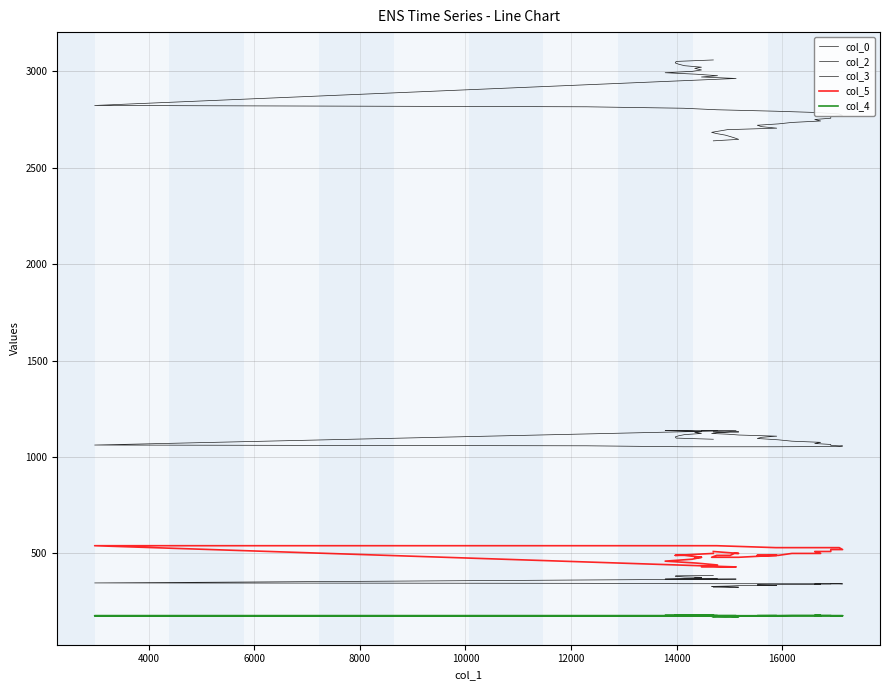

Reading left to right, what are all the values shown in this chart?

col_0: 2639.2	2647.0	2654.7	2661.5	2669.1	2676.8	2683.3	2698.2	2698.9	2705.0	2712.9	2720.1	2727.1	2734.6	2742.2	2749.9	2756.6	2764.2	2771.0	2778.5	2786.2	2792.8	2800.4	2808.2	2815.8	2822.7	2962.6	2970.3	2977.0	2984.7	2992.4	2999.5	3006.8	3015.2	3021.2	3028.8	3036.6	3043.2	3051.0	3058.6
col_2: 325.0	325.0	326.0	326.0	327.0	328.0	329.0	331.0	333.0	334.0	336.0	337.0	338.0	339.0	340.0	341.0	341.0	342.0	342.0	343.0	343.0	343.0	343.0	343.0	345.0	347.0	367.0	367.0	367.0	367.0	367.0	370.0	372.0	374.0	376.0	378.0	380.0	382.0	384.0	385.0
col_3: 1130.0	1130.0	1130.0	1130.0	1128.0	1126.0	1122.0	1118.0	1114.0	1108.0	1102.0	1096.0	1089.0	1082.0	1076.0	1070.0	1065.0	1060.0	1057.0	1055.0	1054.0	1053.0	1053.0	1053.0	1058.0	1062.0	1137.0	1137.0	1137.0	1137.0	1137.0	1134.0	1131.0	1127.0	1122.0	1116.0	1110.0	1104.0	1098.0	1092.0
col_5: 510.0	500.0	500.0	490.0	490.0	490.0	480.0	480.0	480.0	490.0	490.0	490.0	490.0	500.0	500.0	510.0	510.0	520.0	520.0	530.0	530.0	530.0	540.0	540.0	540.0	540.0	430.0	430.0	440.0	450.0	460.0	470.0	480.0	480.0	480.0	490.0	490.0	490.0	490.0	500.0
col_4: 171.0	172.0	172.0	173.0	173.0	174.0	174.0	176.0	176.0	177.0	177.0	177.0	177.0	178.0	178.0	178.0	178.0	177.0	177.0	177.0	177.0	177.0	177.0	177.0	177.0	177.0	177.0	177.0	177.0	178.0	178.0	178.0	178.0	179.0	179.0	179.0	179.0	179.0	179.0	180.0